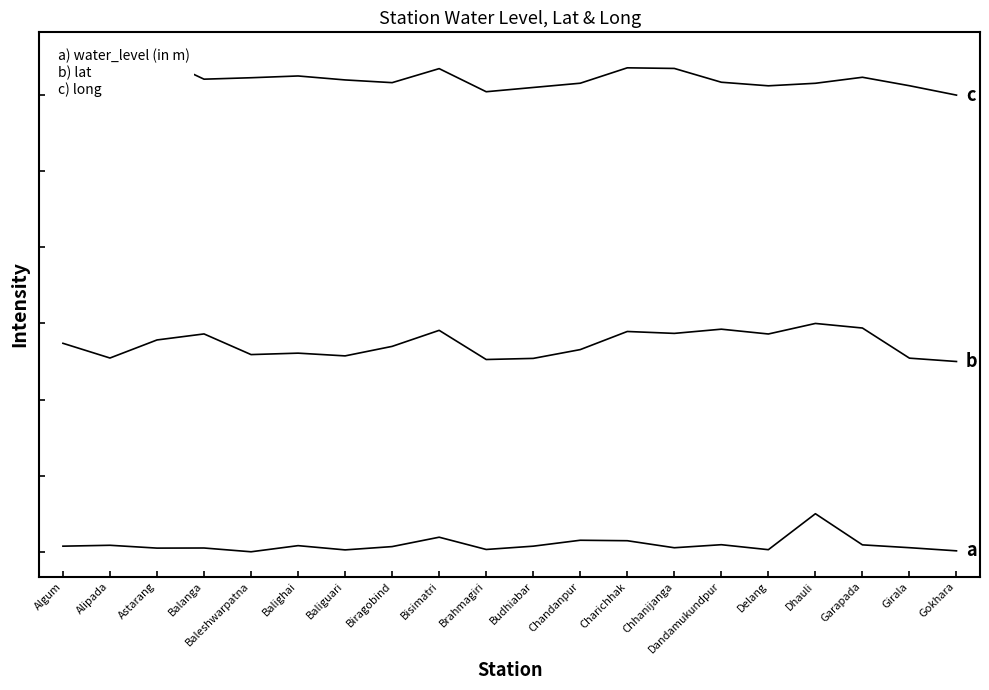

At how many categories does at least one series exceed 5?

20